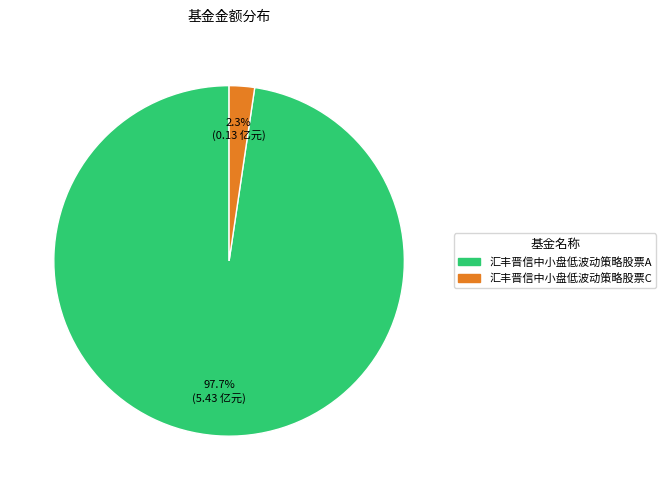

Count the number of slices in the pie.

2